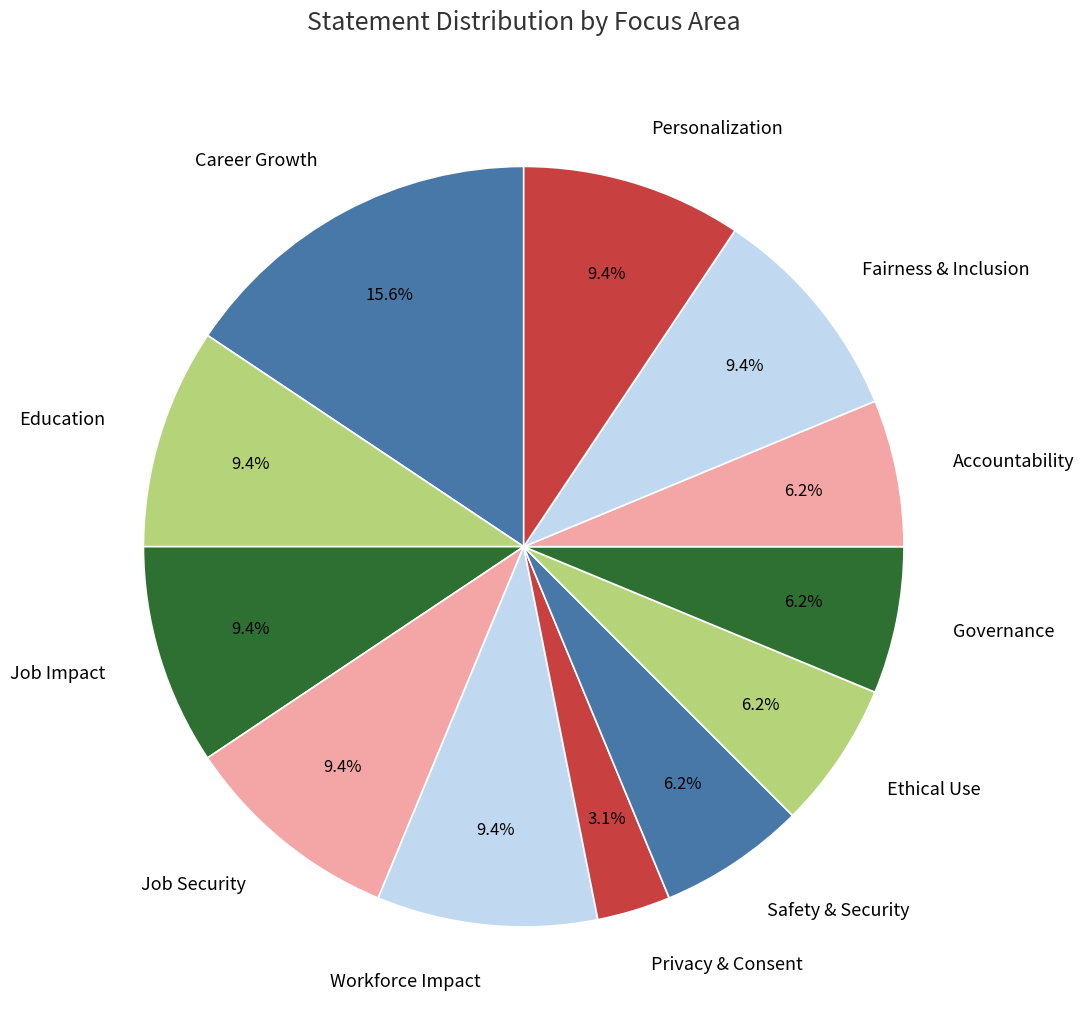

To the nearest percent, what percentage of the pie is Governance?

6%